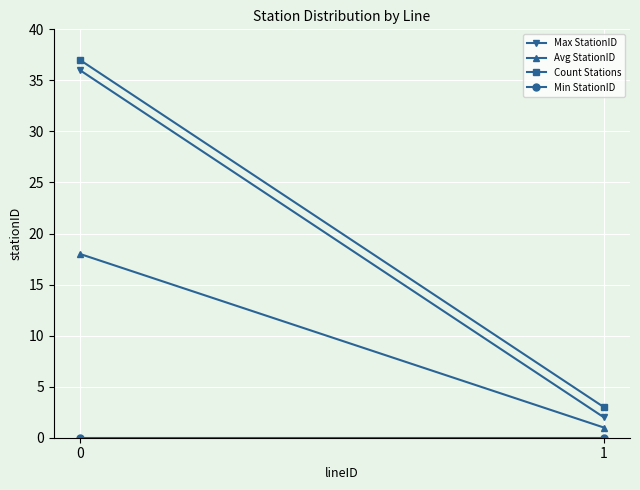

Rank the categories by Avg StationID value from highest to lowest.

0, 1